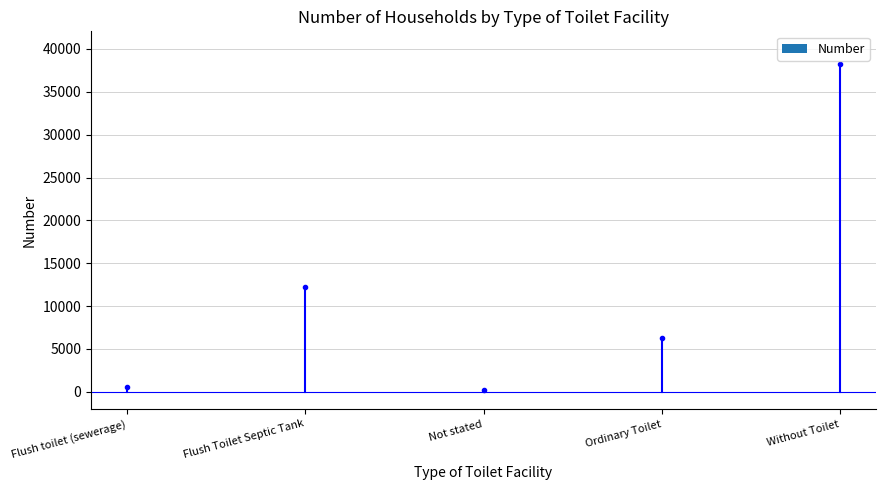

Reading left to right, what are all the values shown in this chart?

Flush toilet (sewerage)=608	Flush Toilet Septic Tank=12212	Not stated=232	Ordinary Toilet=6255	Without Toilet=38237